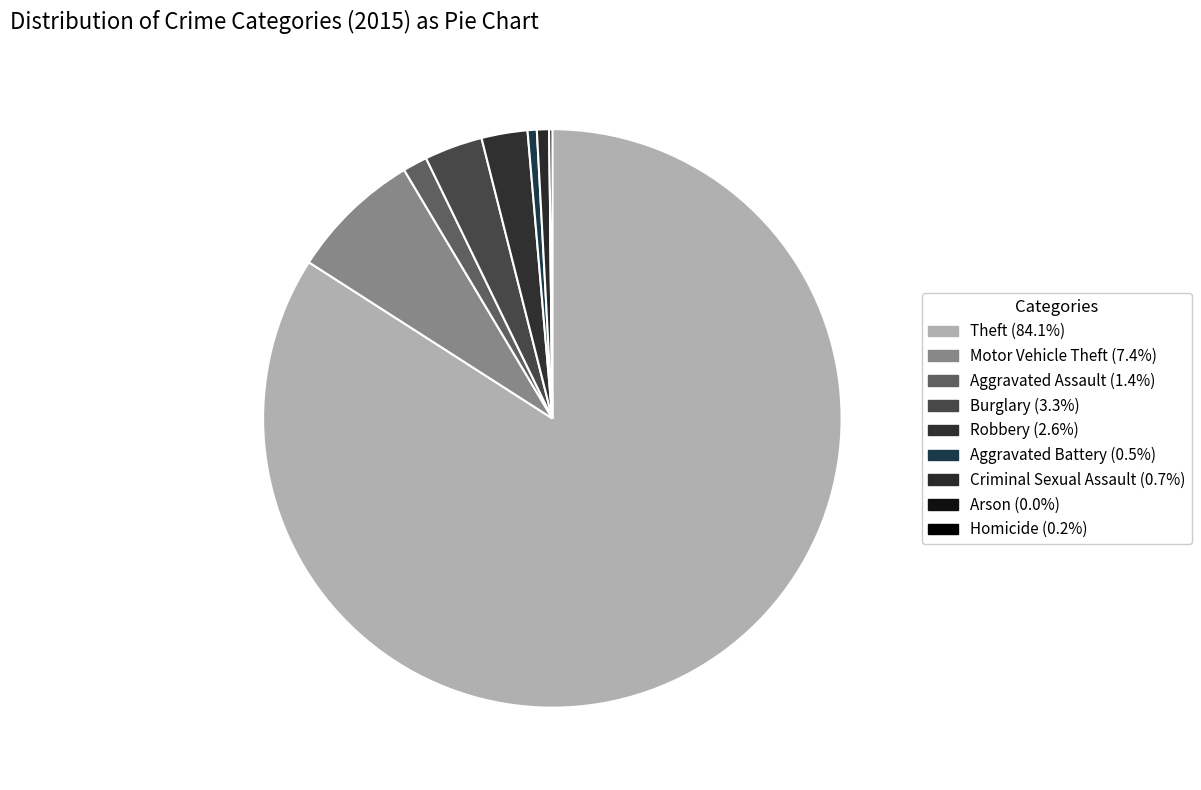

Count the number of slices in the pie.

9